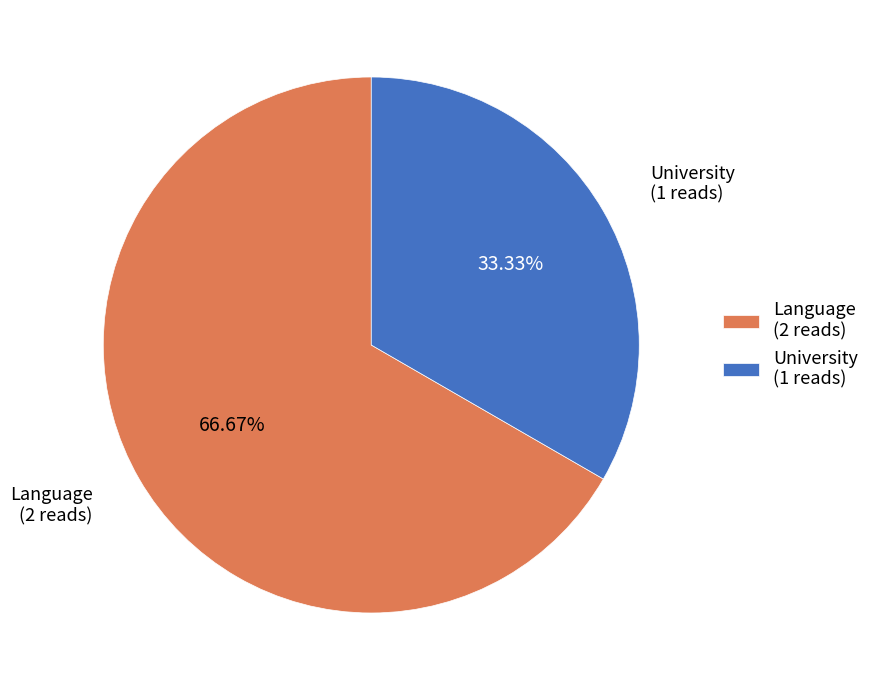

Count the number of slices in the pie.

2